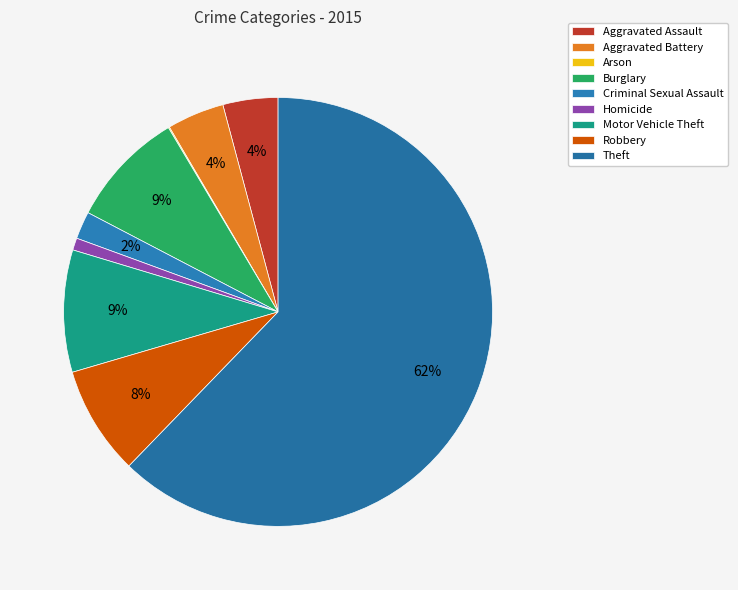

What is the largest slice in the pie chart?

Theft